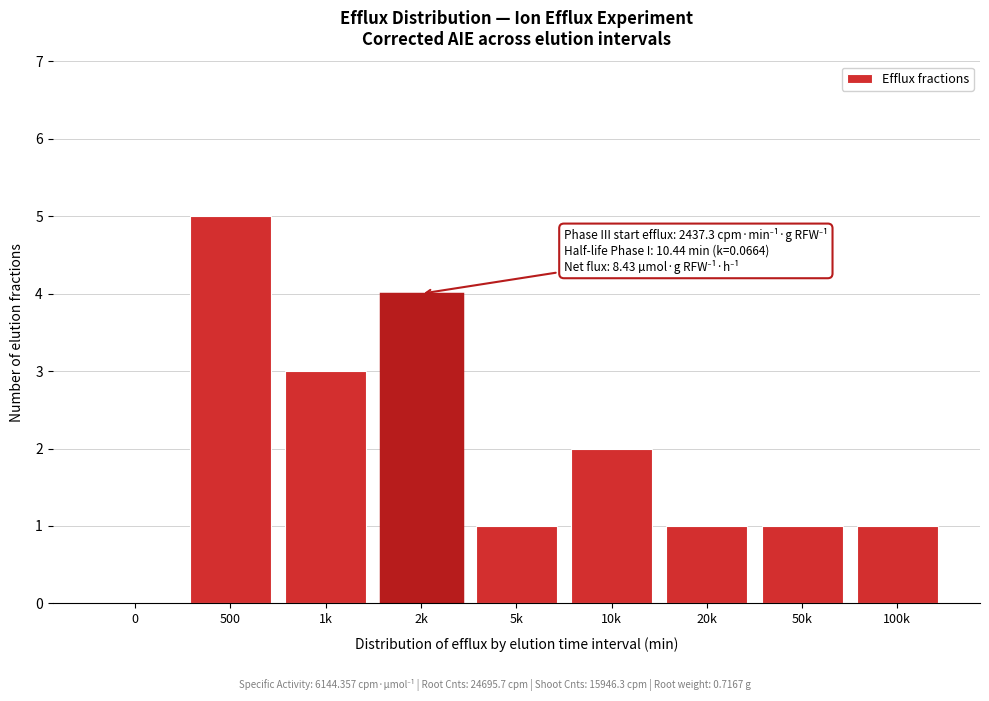

Reading left to right, extract all data points from this chart.

0=0	500=5	1k=3	2k=4	5k=1	10k=2	20k=1	50k=1	100k=1